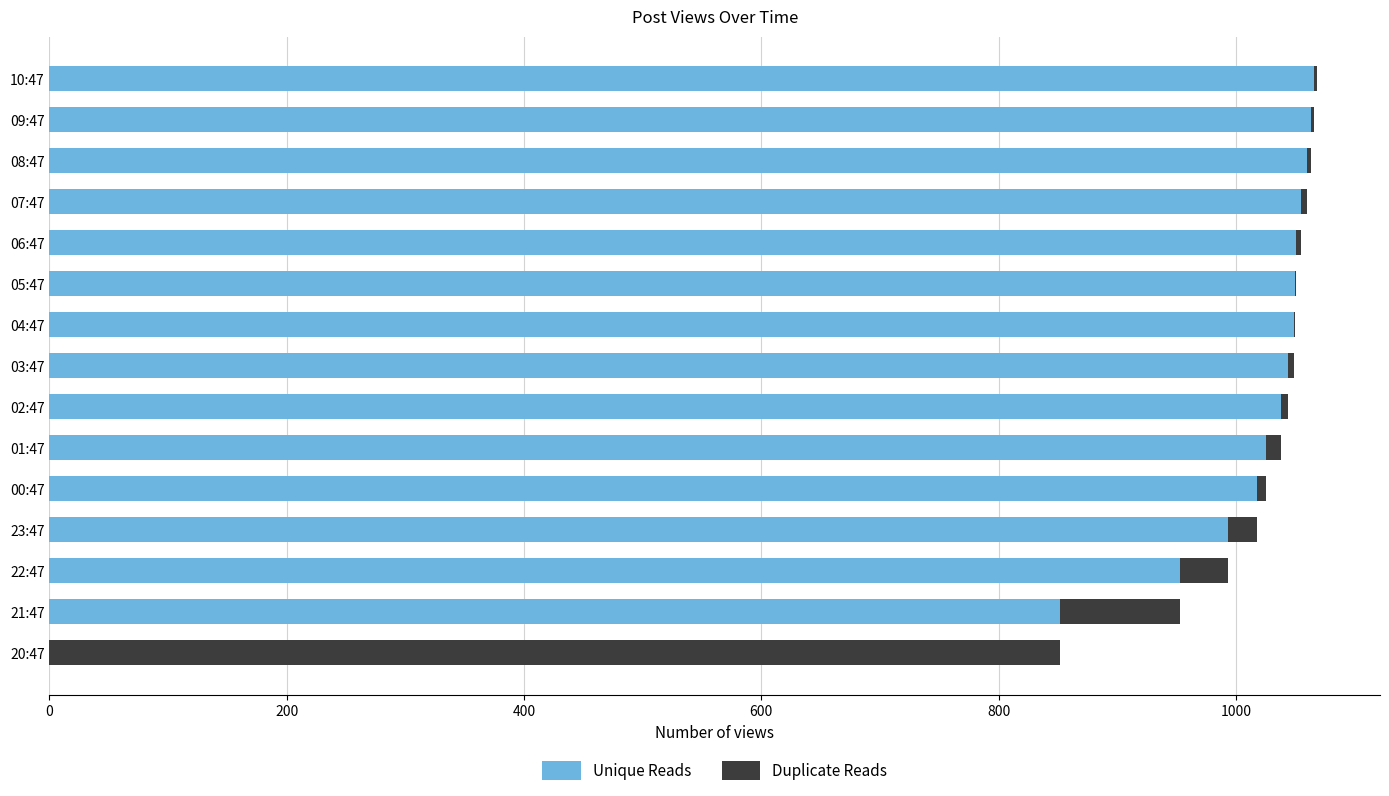

What is the sum of all Unique Reads values?

14317